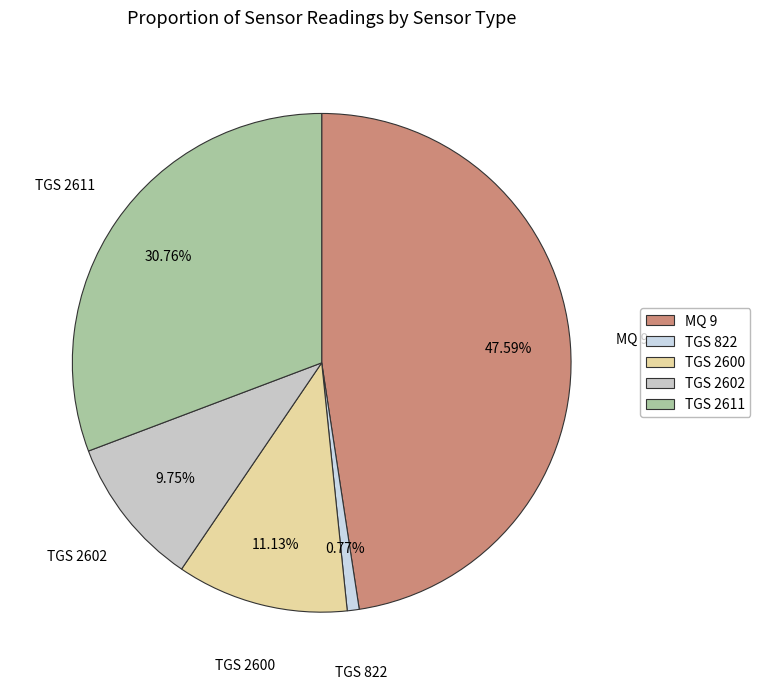

To the nearest percent, what percentage of the pie is MQ 9?

48%